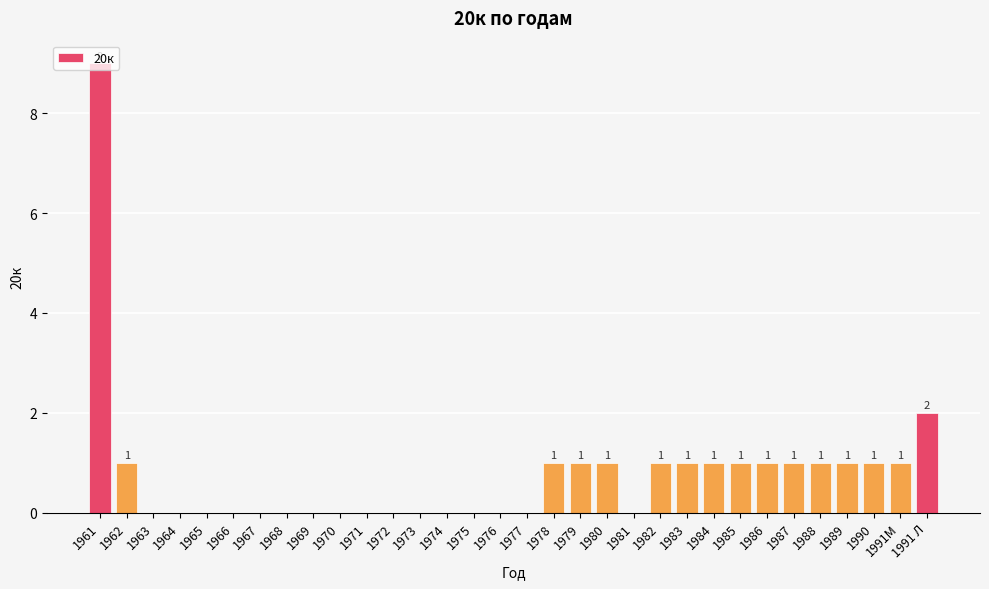

The chart shows a value of 0 at 1981. True or false?

True